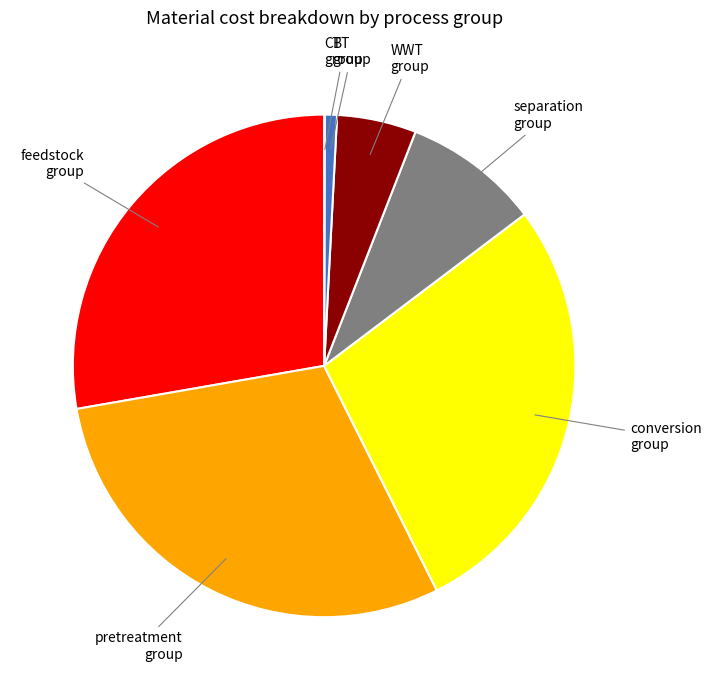

Is there any slice that represents more than half of the pie?

No